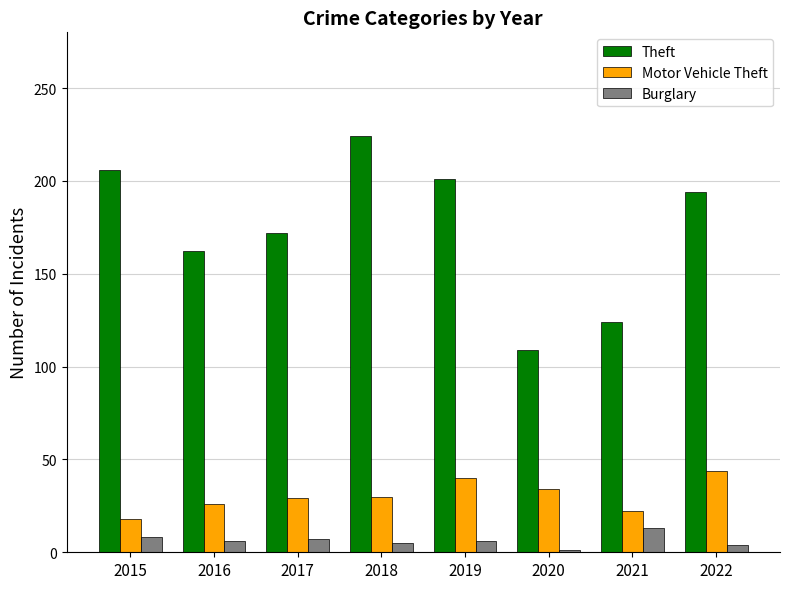

At 2019, list the series in order from smallest to largest.

Burglary, Motor Vehicle Theft, Theft